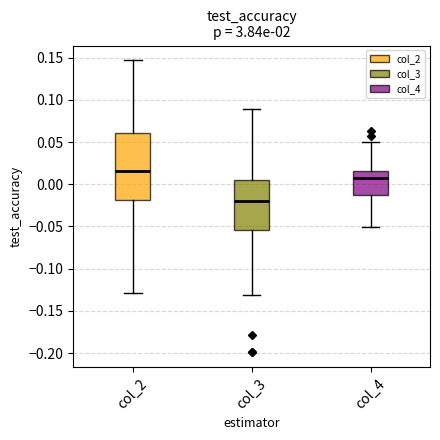

Reading left to right, transcribe this box plot: for each box, give where its median line is, the range the box spans, and where its two whiskers end, as read against the y-axis. The values are not printed on the chart, so give them approximately, as read against the axis.

col_2: median 0.015, box -0.020 to 0.060, whiskers -0.130 to 0.145
col_3: median -0.020, box -0.055 to 0.005, whiskers -0.130 to 0.090
col_4: median 0.005, box -0.010 to 0.015, whiskers -0.050 to 0.050